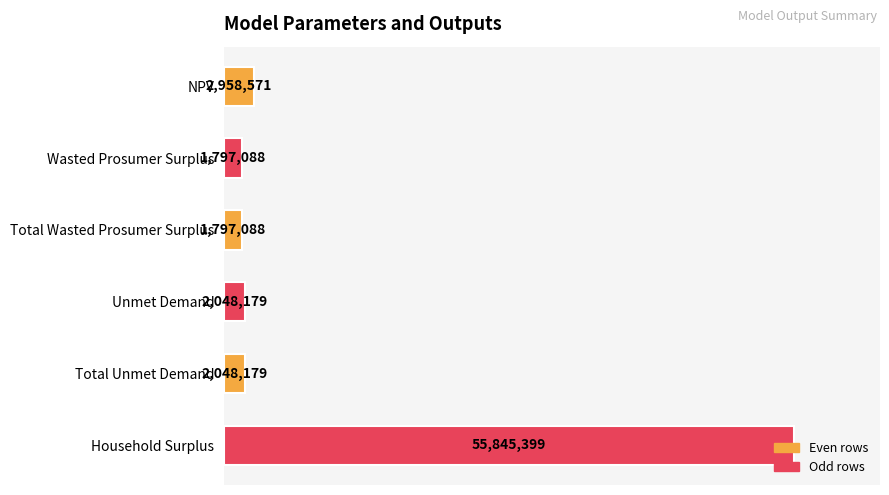

Does the chart contain any negative values?

No